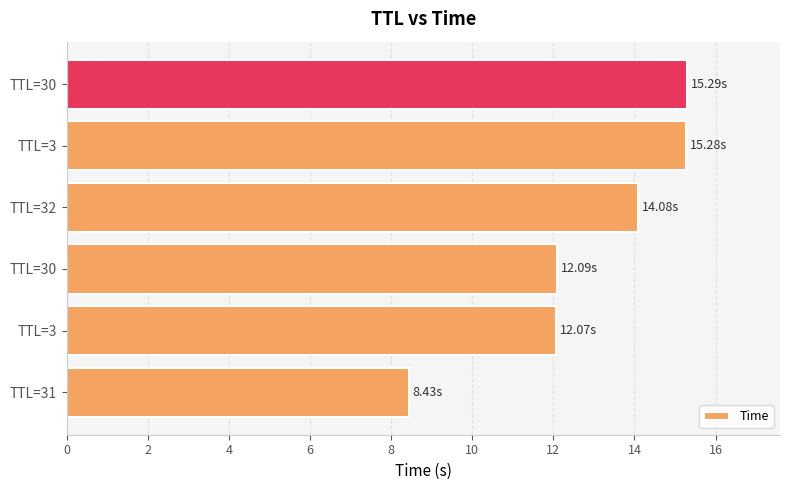

Does the chart contain any negative values?

No